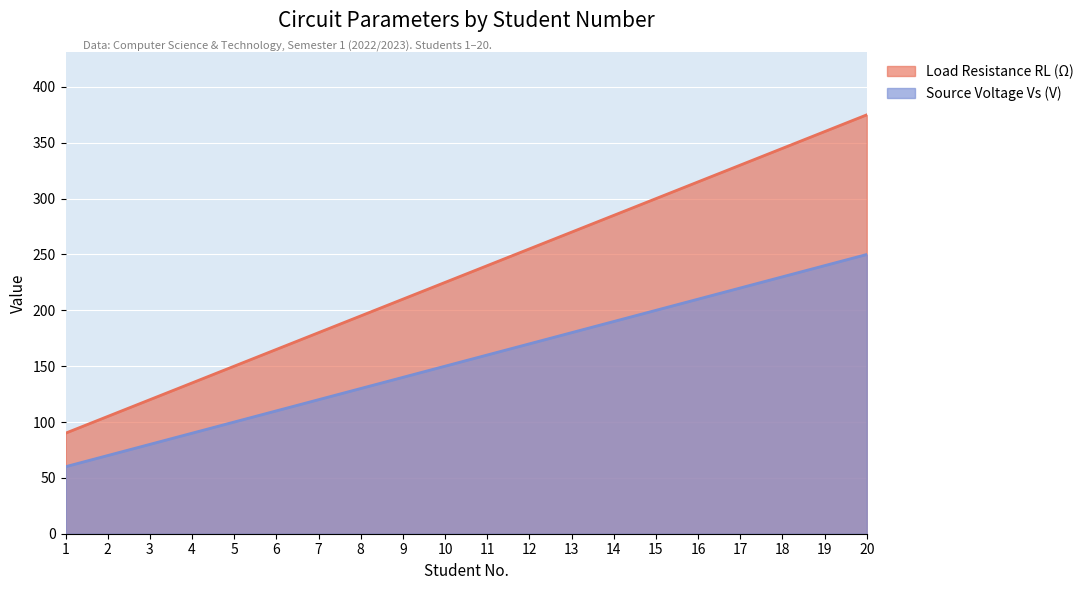

What are all the series names shown in the legend?

Source Voltage Vs (V), Load Resistance RL (Ohm)